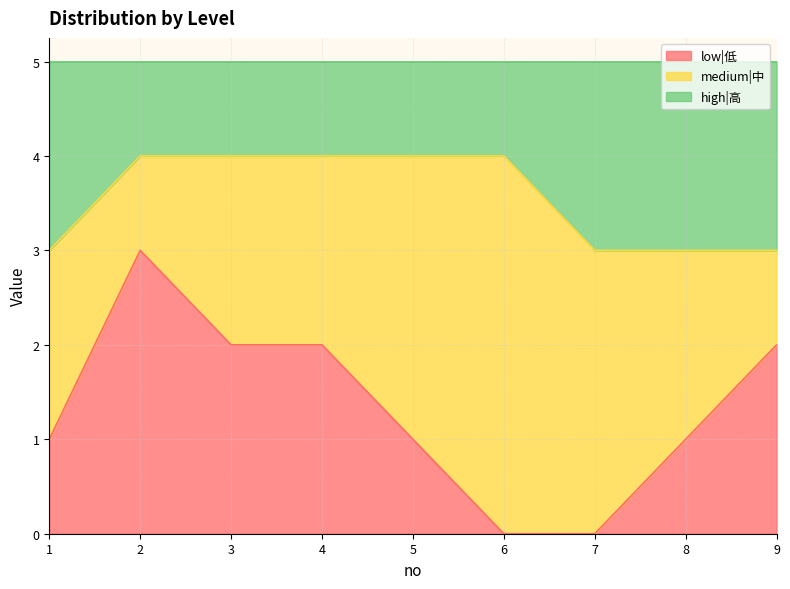

Where is low|低 nearest to the value 1?

1